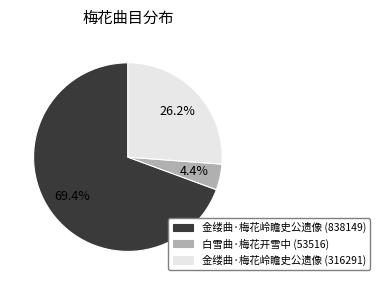

Which slice represents more than half of the pie?

金缕曲·梅花岭瞻史公遗像 (838149)